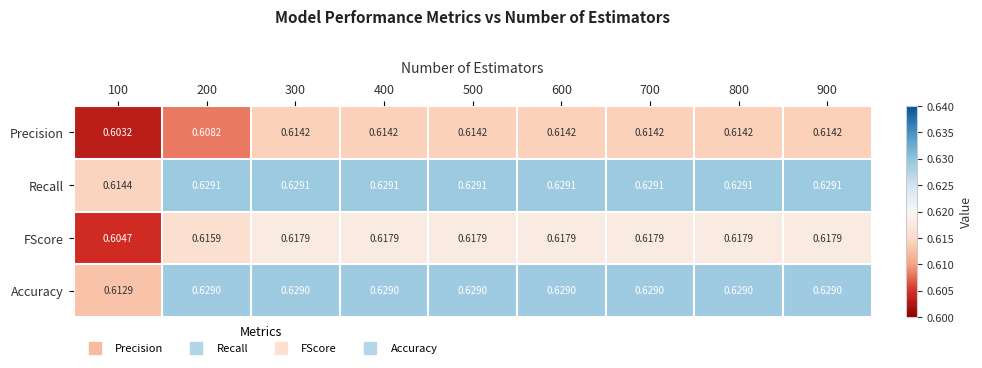

Is the value of Recall at 400 greater than the value of FScore at 800?

Yes